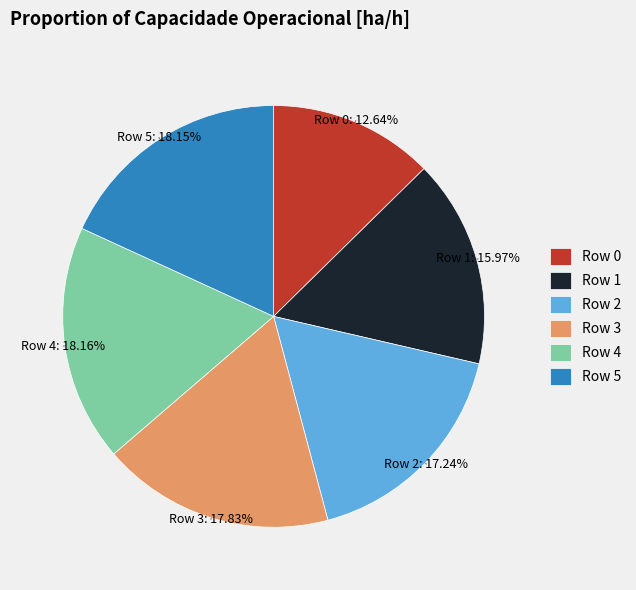

To the nearest percent, what percentage of the pie is Row 0?

13%